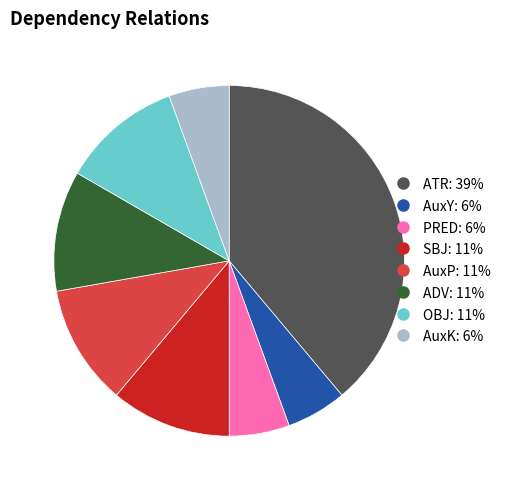

Count the number of slices in the pie.

8